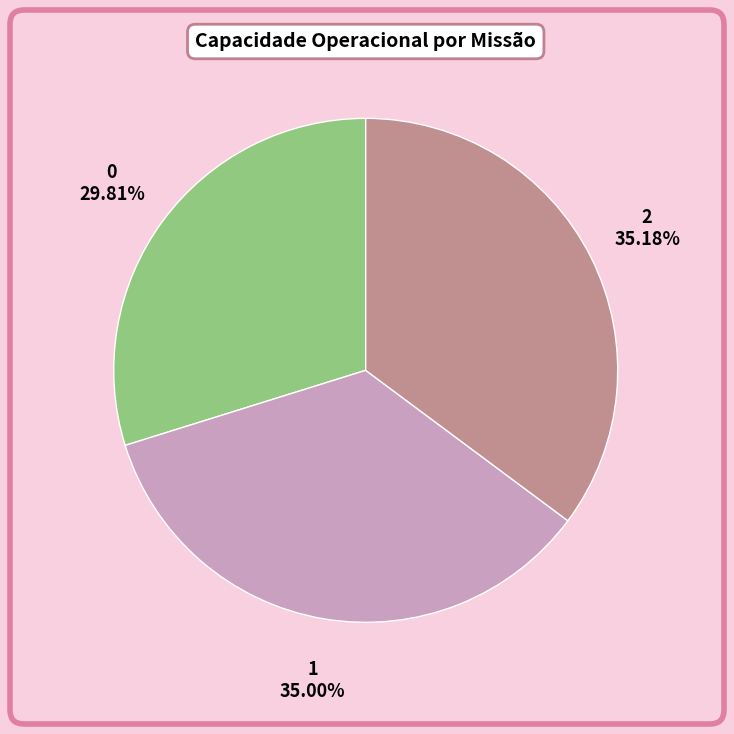

The 0 slice represents 38% of the pie. True or false?

False